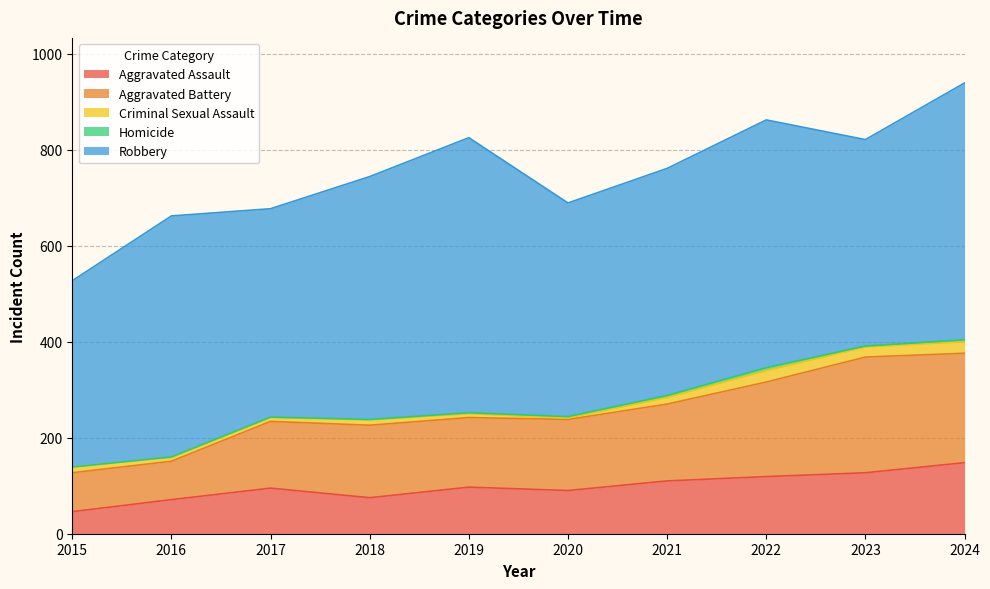

Read the Homicide value at 2020.

3